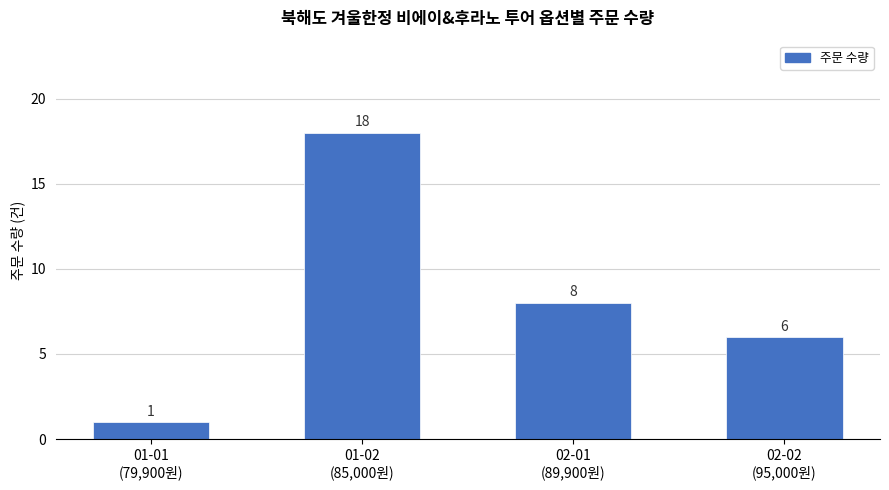

Between 01-02
(85,000원) and 01-01
(79,900원), which is larger?

01-02
(85,000원)